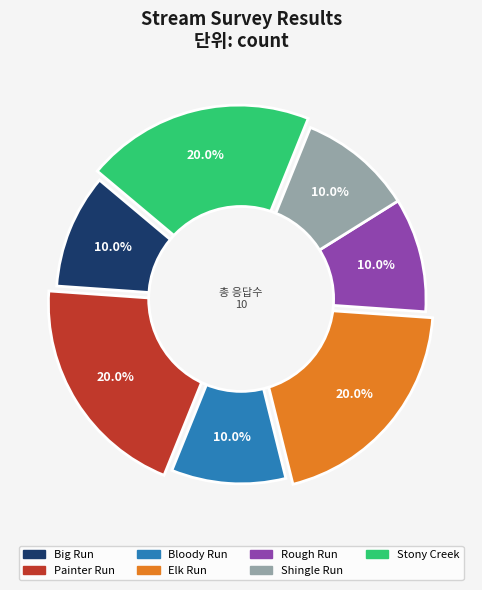

Does any single category account for the majority?

No